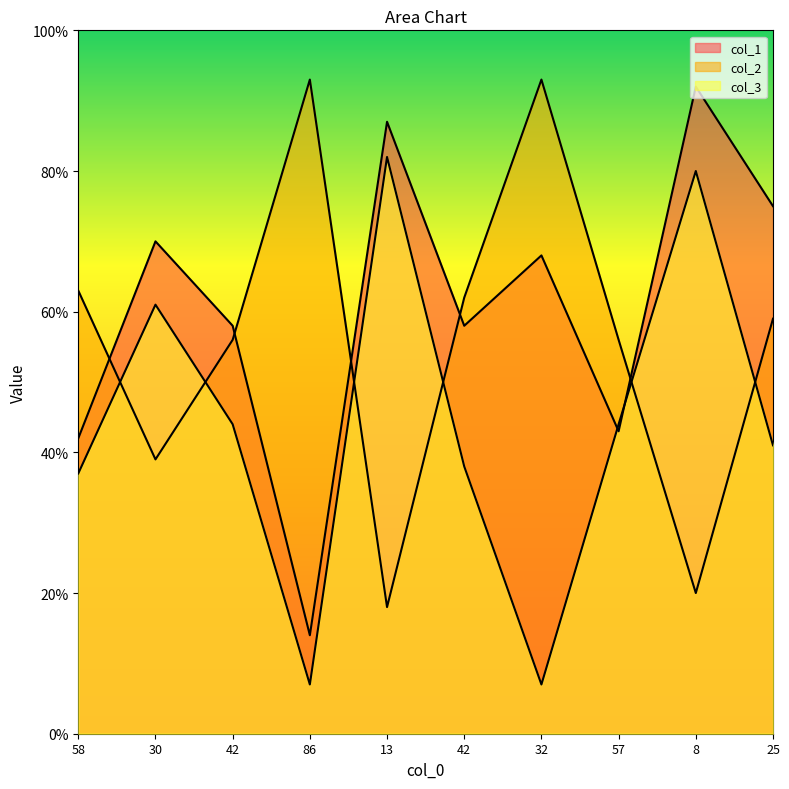

In col_2, how many points are lower than both neighbors (excluding endpoints)?

3